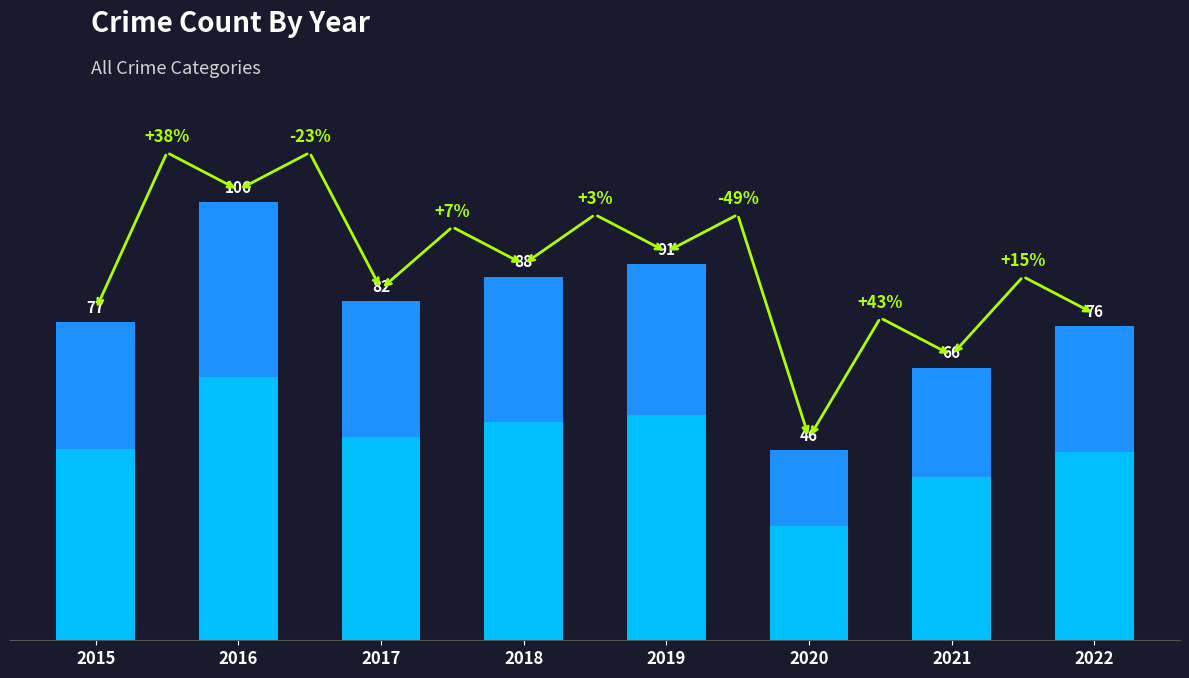

The chart shows a value of 19 at 2022. True or false?

False